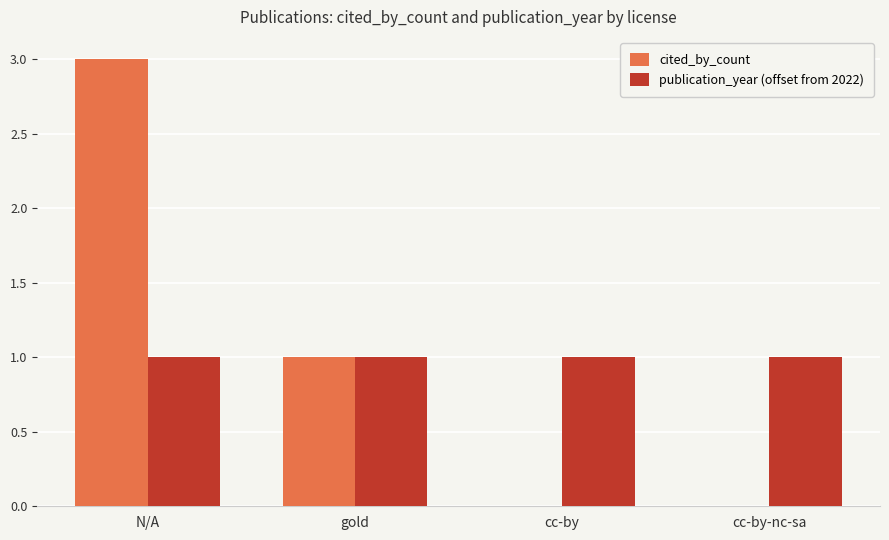

What is the sum of all cited_by_count values?

4